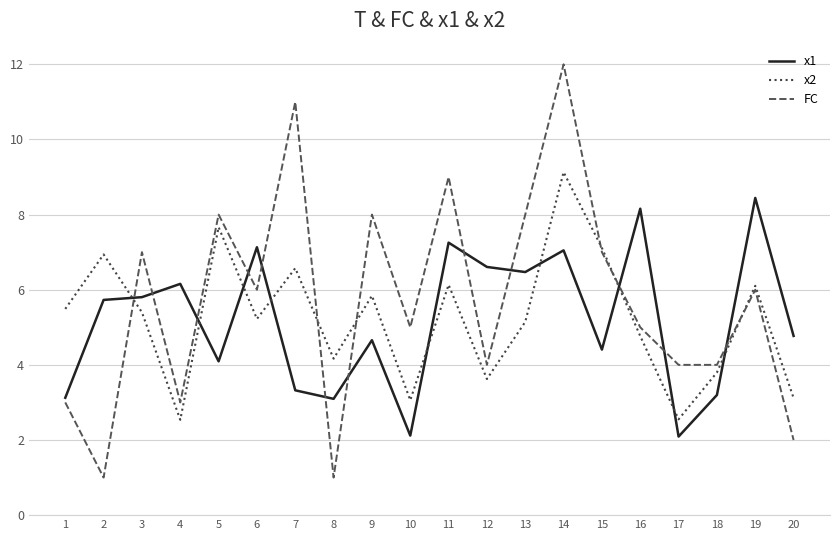

What is the spread (max minus min) of values at 7?

7.7